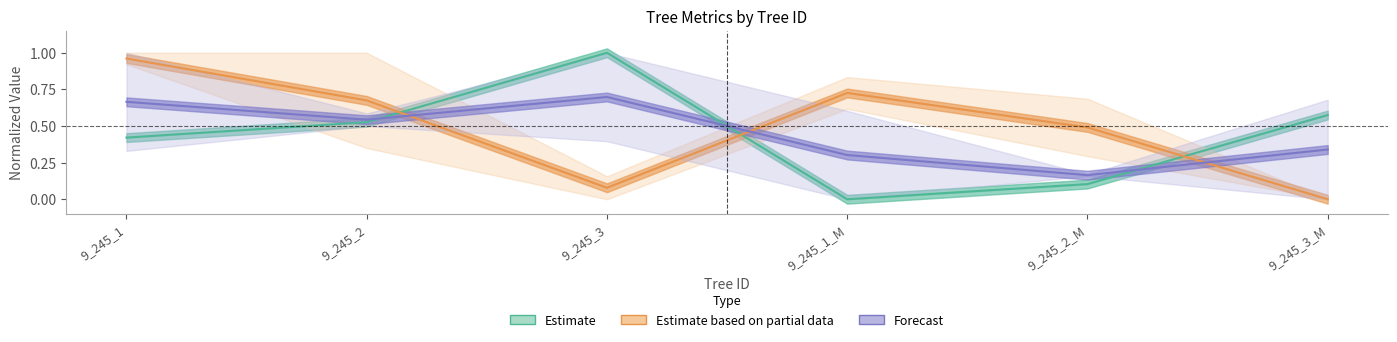

What is the sum of the Estimate values at 9_245_2_M and 9_245_3?

1.1